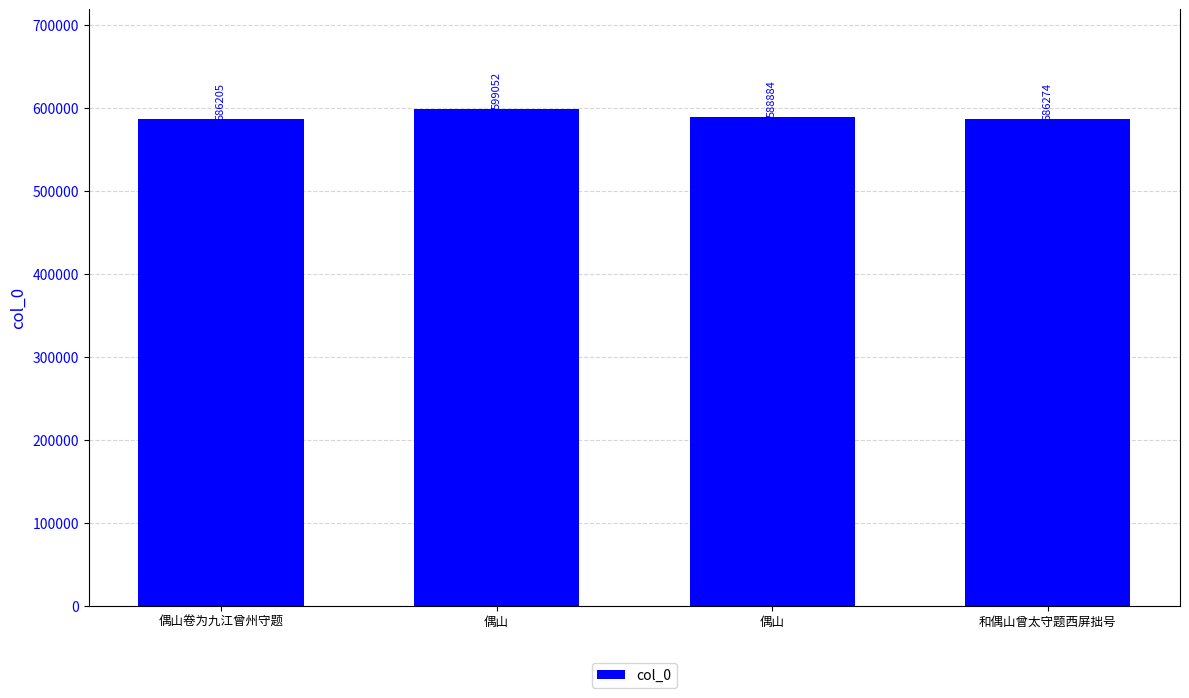

True or false: the data shows 1019711 at 和偶山曾太守题西屏拙号.

False